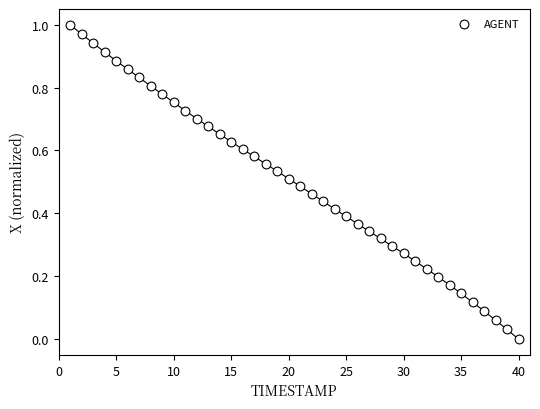

What is the range of X values (max minus min)?

39.0